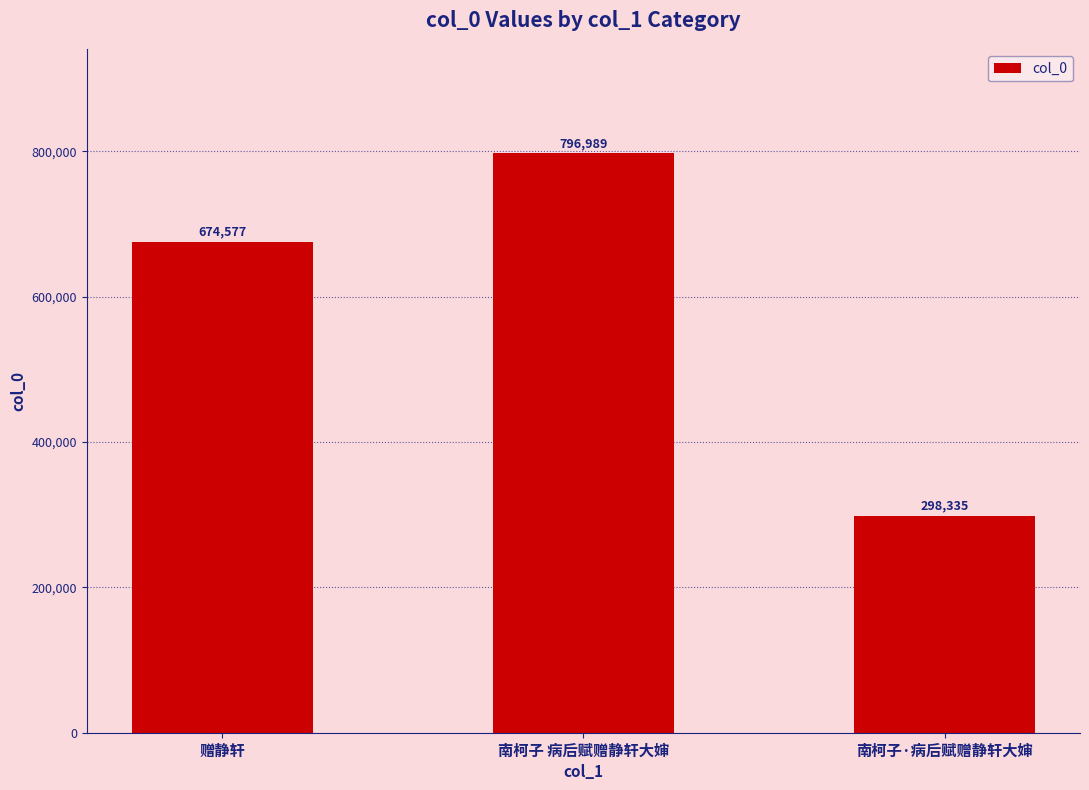

Reading right to left, what are all the values shown in this chart?

南柯子·病后赋赠静轩大婶=298335	南柯子 病后赋赠静轩大婶=796989	赠静轩=674577